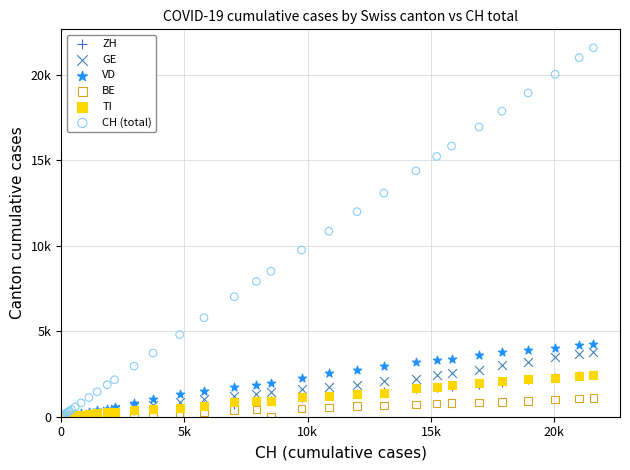

What are all the series names shown in the legend?

ZH, GE, VD, BE, TI, CH (total)